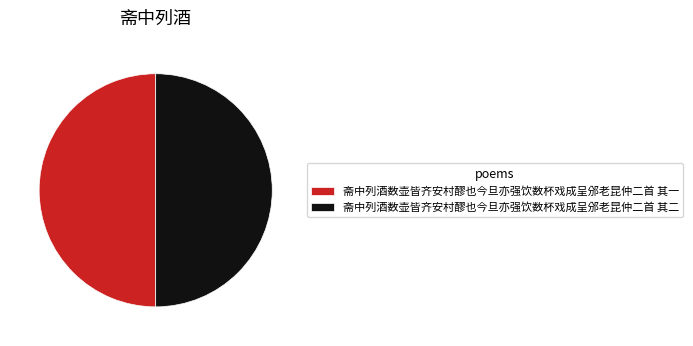

Approximately how many times larger is the value at 斋中列酒数壶皆齐安村醪也今旦亦强饮数杯戏成呈邠老昆仲二首 其一 compared to 斋中列酒数壶皆齐安村醪也今旦亦强饮数杯戏成呈邠老昆仲二首 其二?

1.0